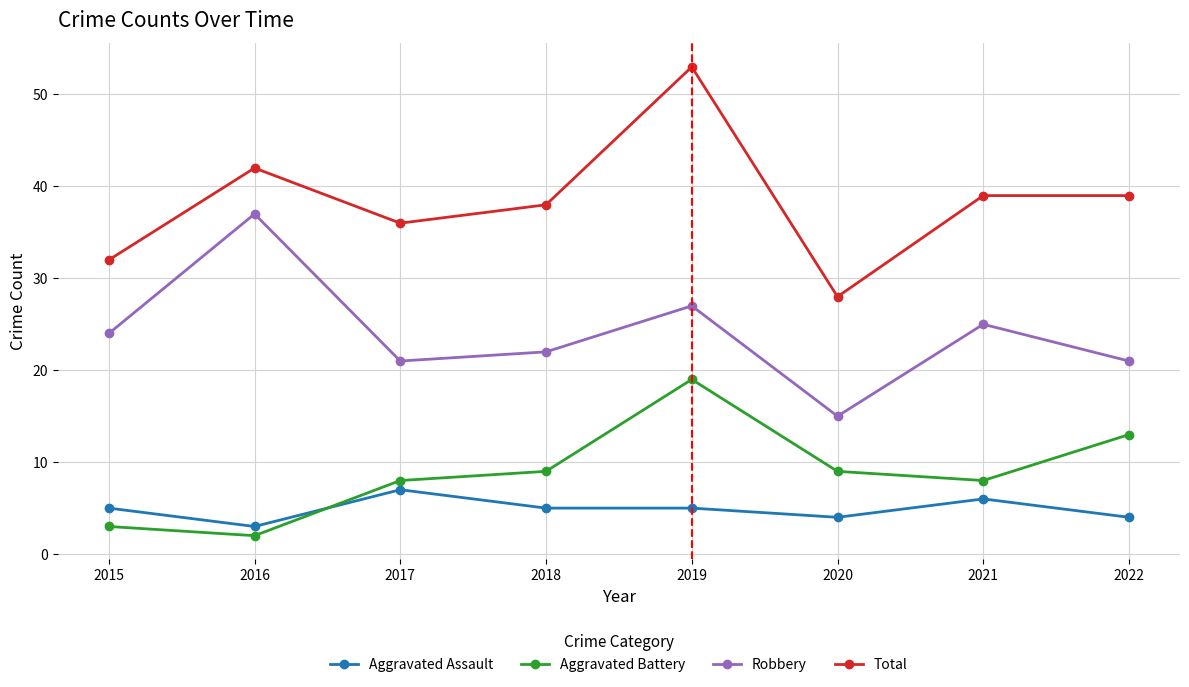

True or false: Robbery has a value of 9 at 2015.

False